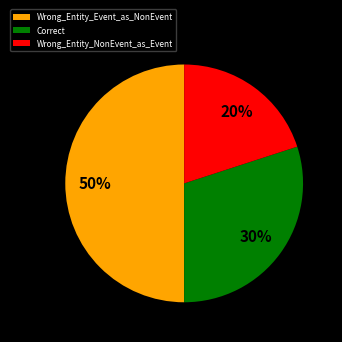

Which category has the smallest portion of the pie?

Wrong_Entity_NonEvent_as_Event